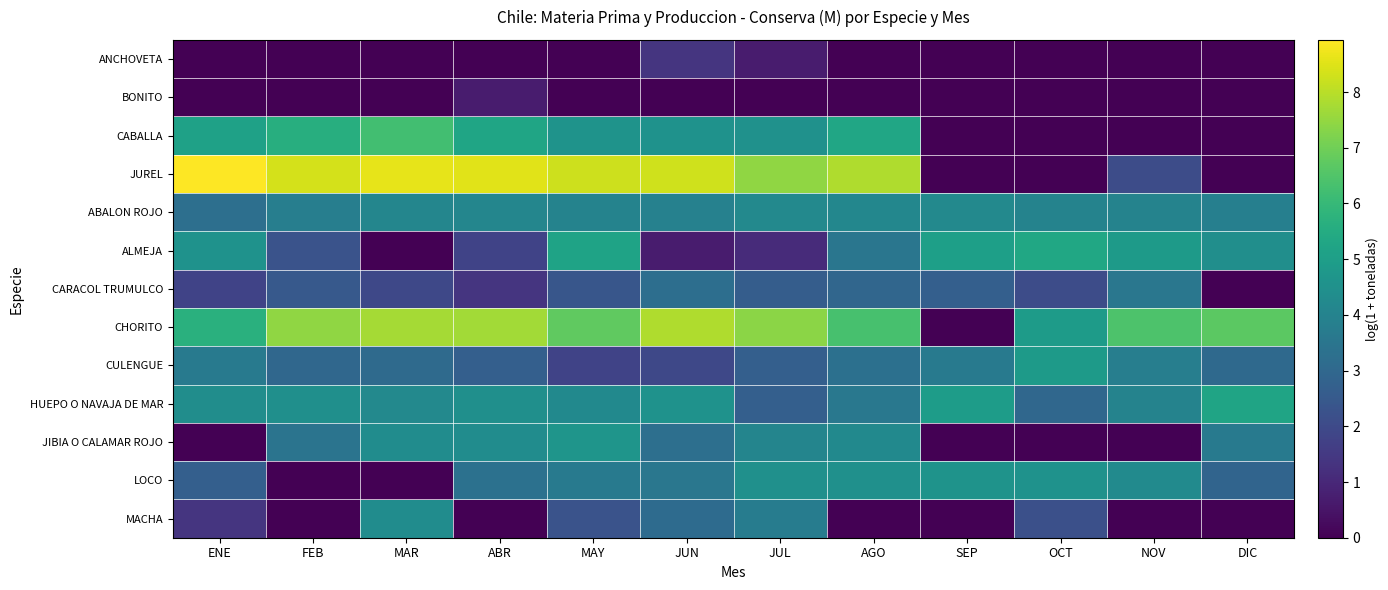

Which category has the lowest value across all series?

ENE